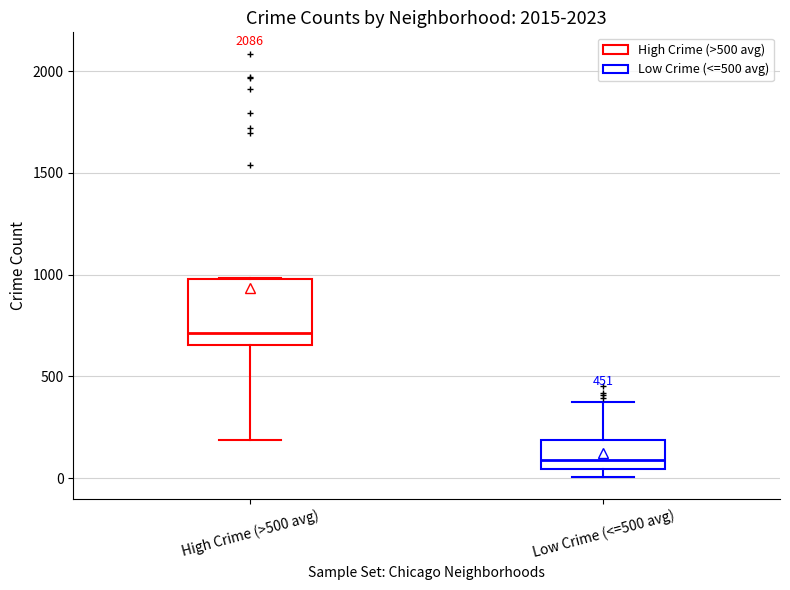

Which box's median line is the lowest?

Low Crime (<=500 avg)